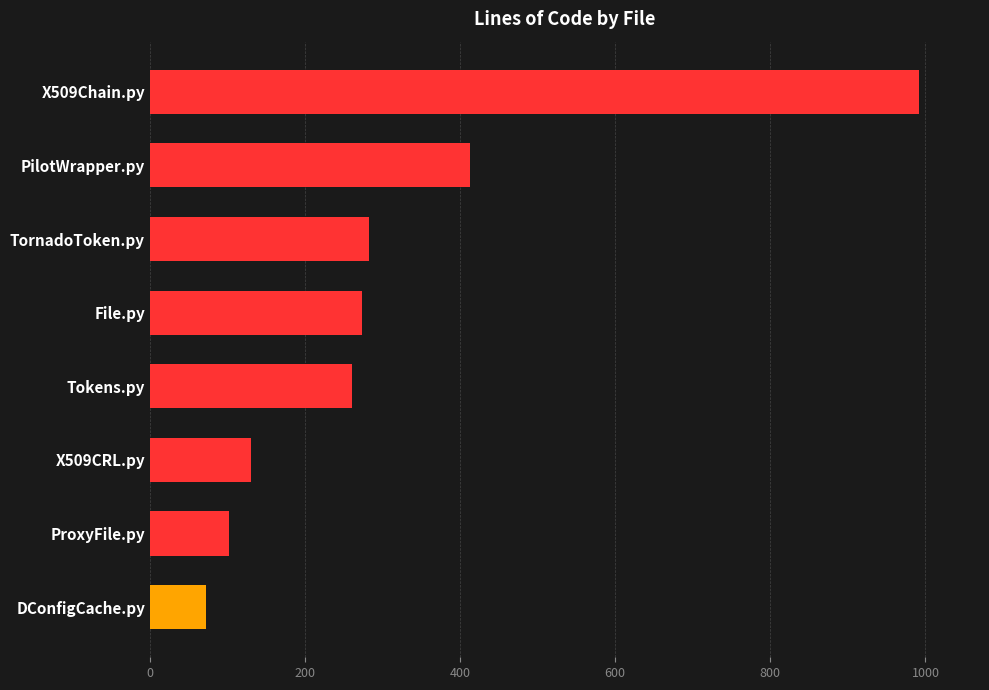

At which label is the value closest to 532?

PilotWrapper.py